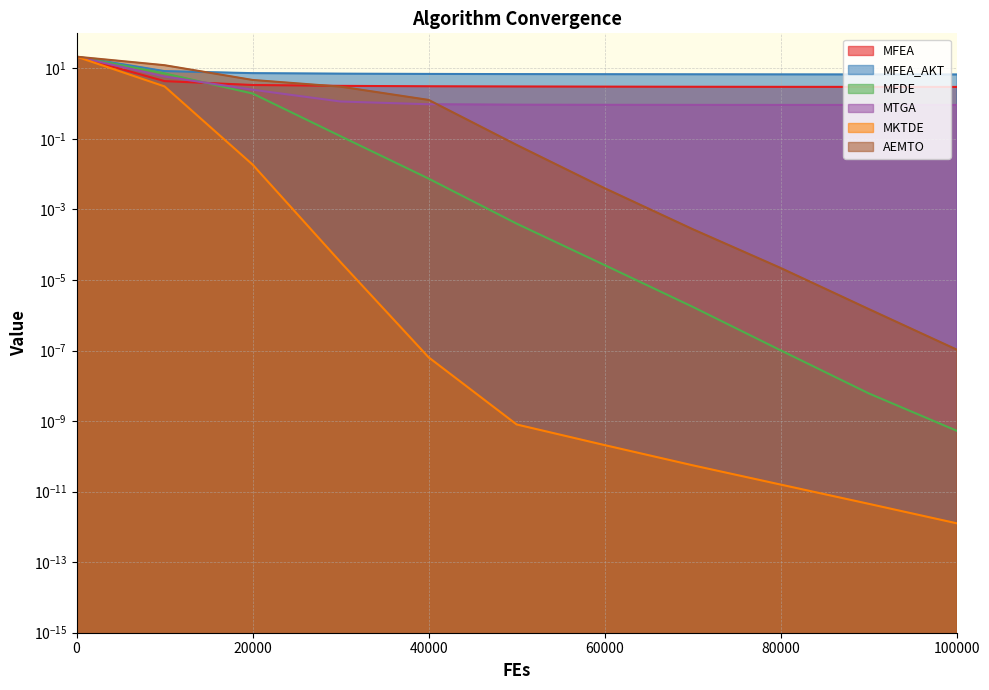

Reading left to right, list all the values displayed in this chart.

MFEA: 21.4	4.3	3.4	3.2	3.1	3.1	3.0	3.0	3.0	3.0	3.0
MFEA_AKT: 21.4	8.3	7.3	7.1	6.9	6.8	6.8	6.8	6.7	6.7	6.7
MFDE: 21.4	7.2	1.9	0.1	0.0	0.0	0.0	0.0	0.0	0.0	0.0
MTGA: 21.3	5.9	2.5	1.1	1.0	0.9	0.9	0.9	0.9	0.9	0.9
MKTDE: 21.4	3.1	0.0	0.0	0.0	0.0	0.0	0.0	0.0	0.0	0.0
AEMTO: 21.4	12.2	4.7	3.0	1.3	0.1	0.0	0.0	0.0	0.0	0.0